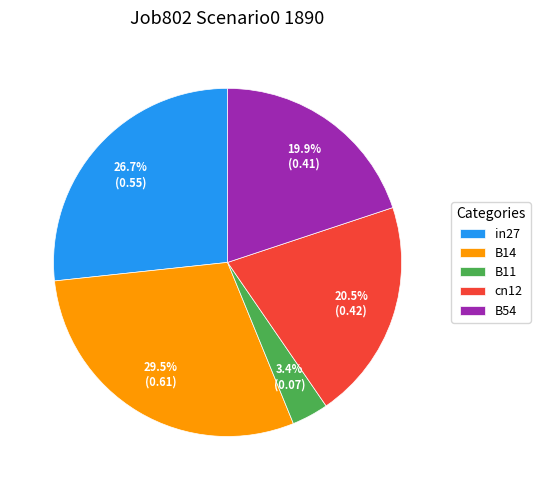

How many slices are in this pie chart?

5